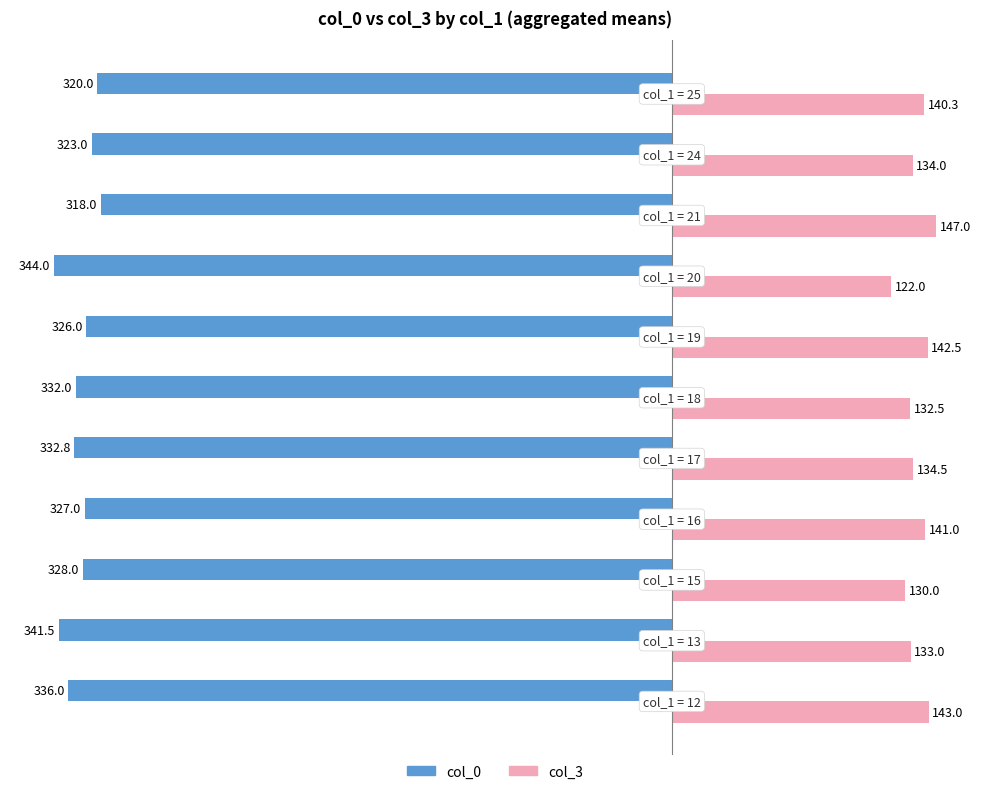

What is the maximum value for col_3?

147.0